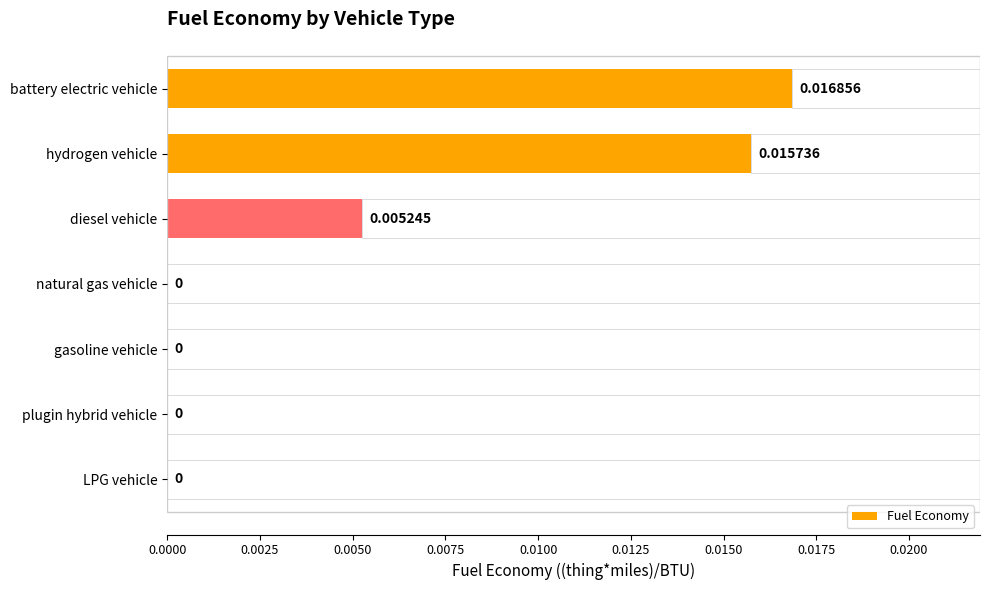

At which label does Fuel Economy reach its peak?

battery electric vehicle